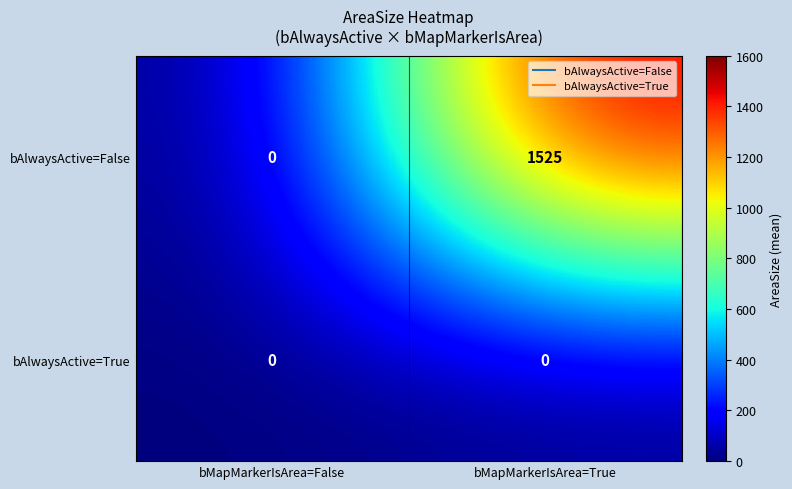

What is the spread (max minus min) of values at bMapMarkerIsArea=True?

1525